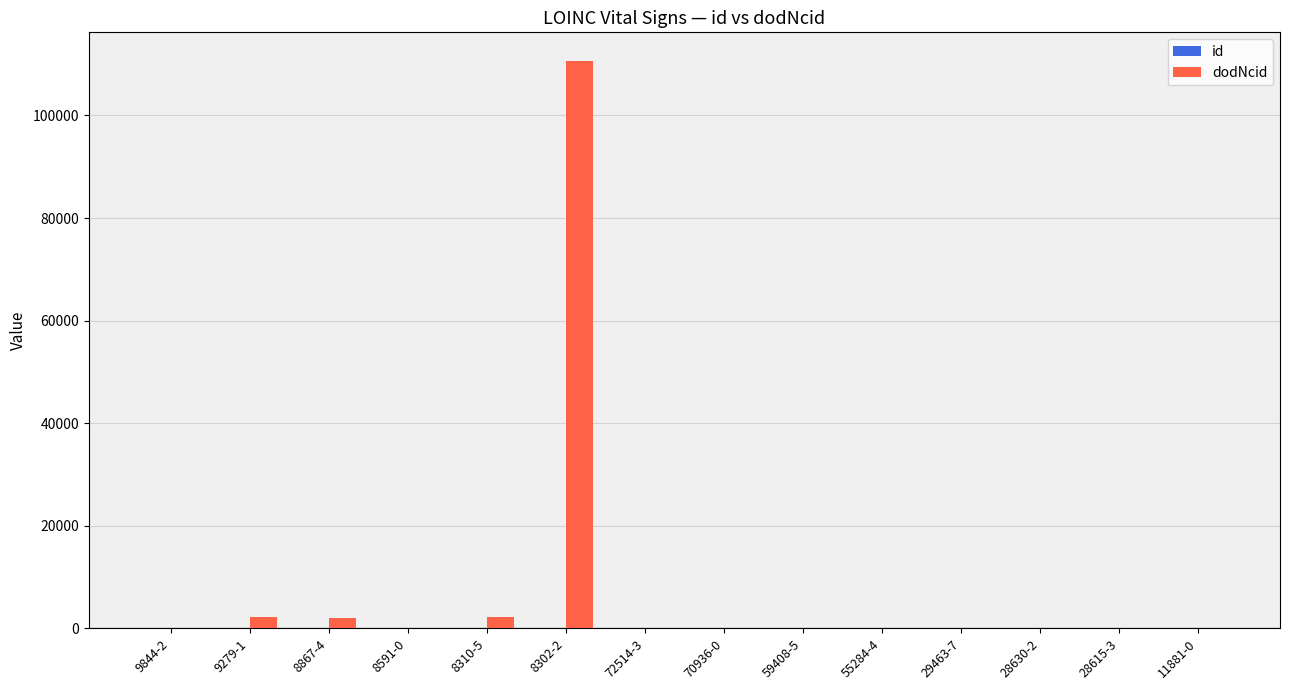

At which category is the sum across all series the highest?

8302-2